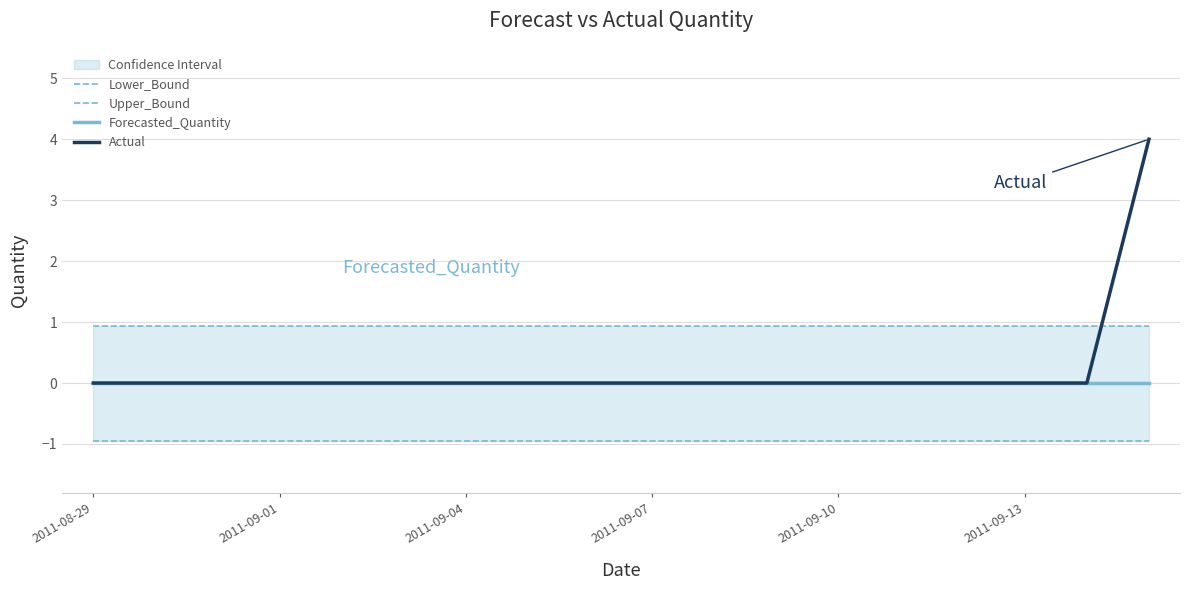

True or false: Lower_Bound and Actual intersect in this chart.

False